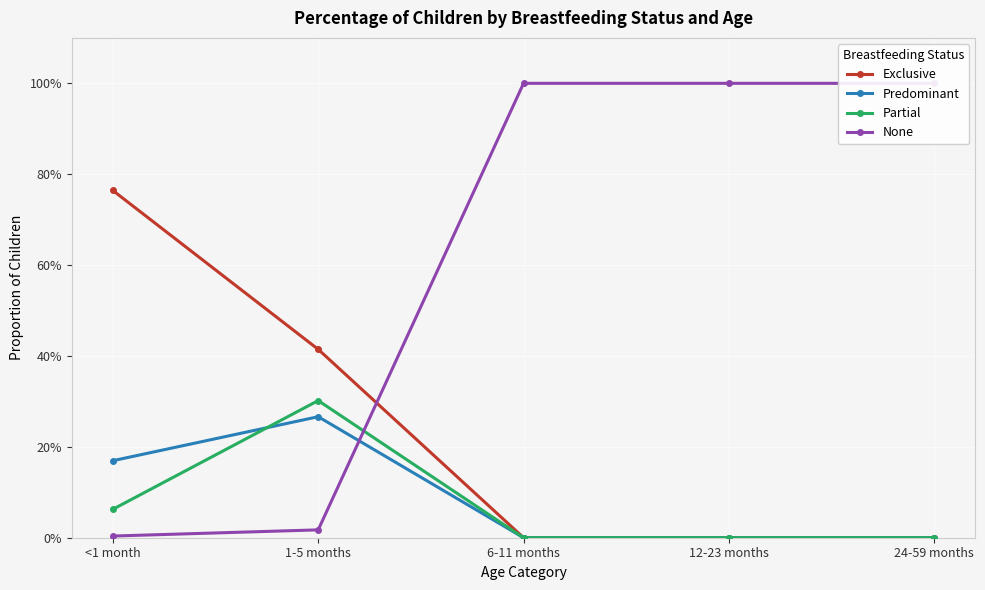

Where is Predominant nearest to the value 0?

6-11 months